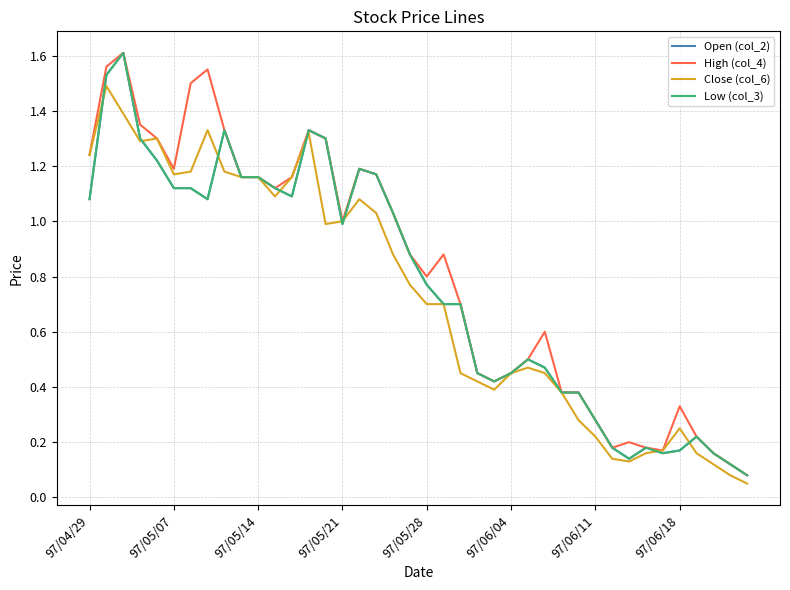

Does the chart display data point markers on the line(s)?

No